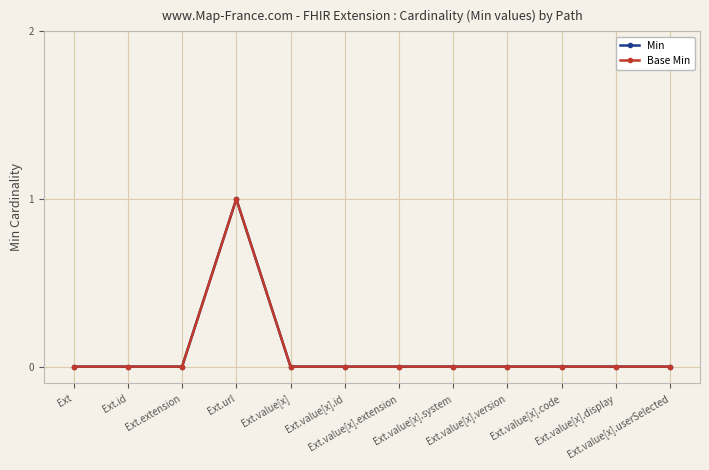

How many Base Min values are between 0 and 1?

12